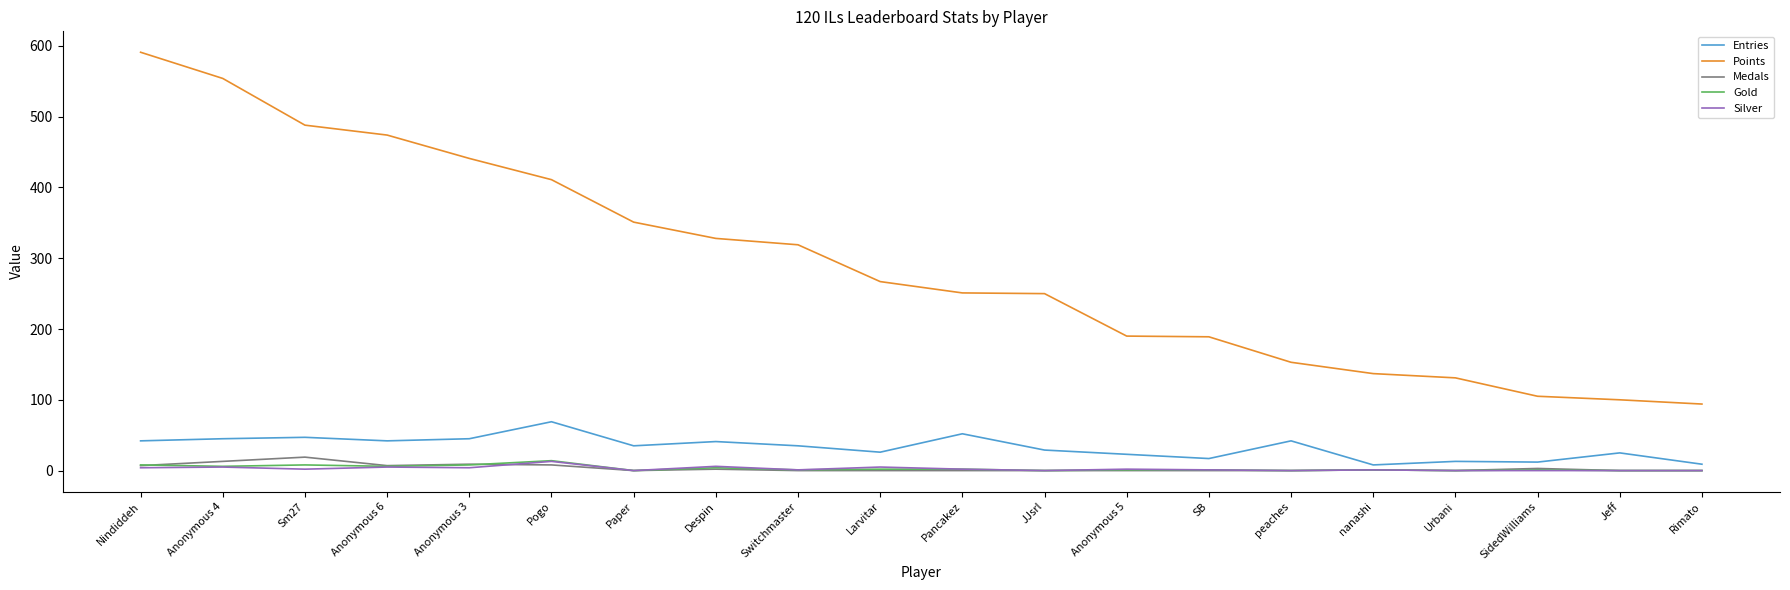

Is the value of Medals at Larvitar greater than the value of Entries at Nindiddeh?

No